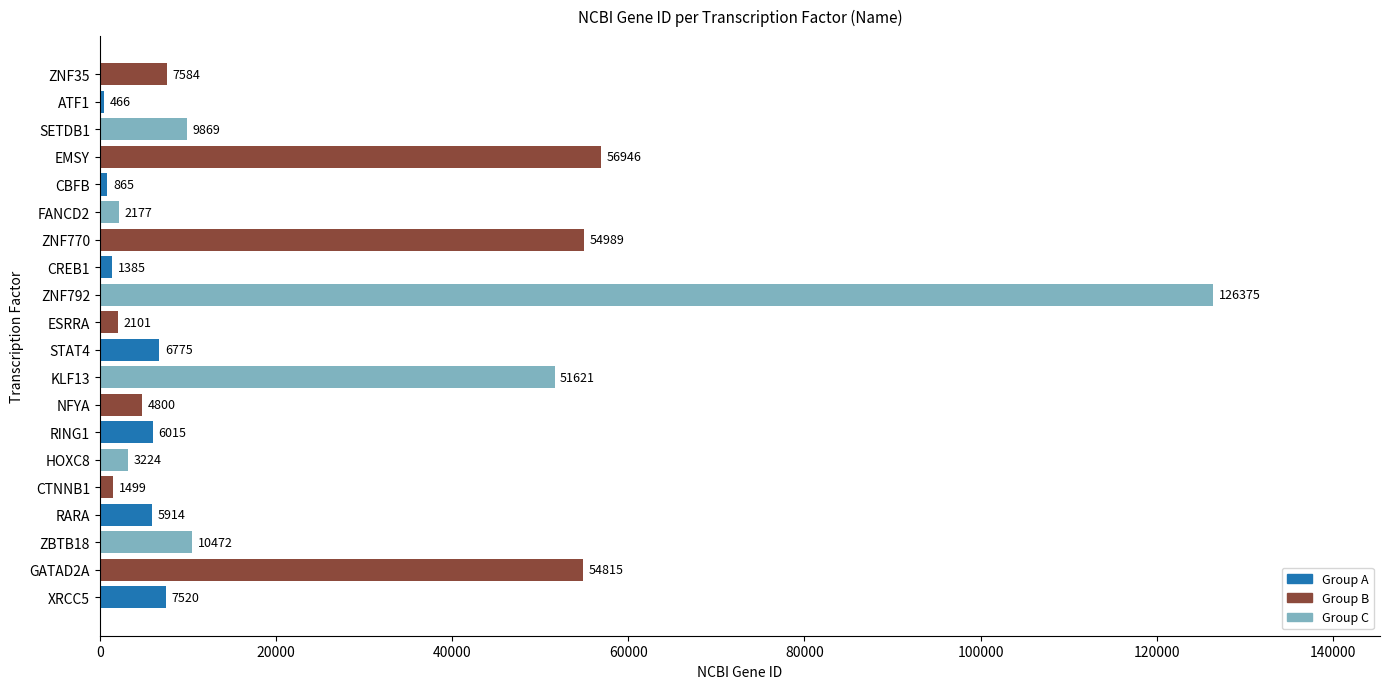

Which has a higher value, GATAD2A or FANCD2?

GATAD2A